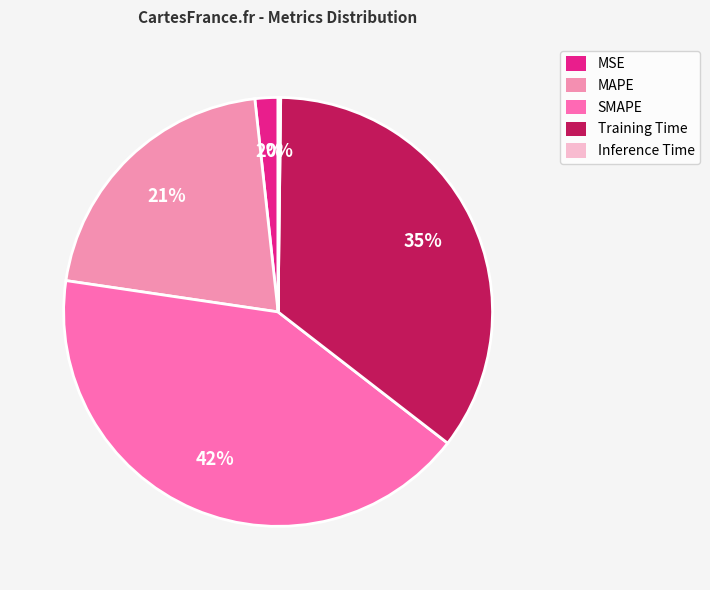

How many segments does this pie chart have?

5